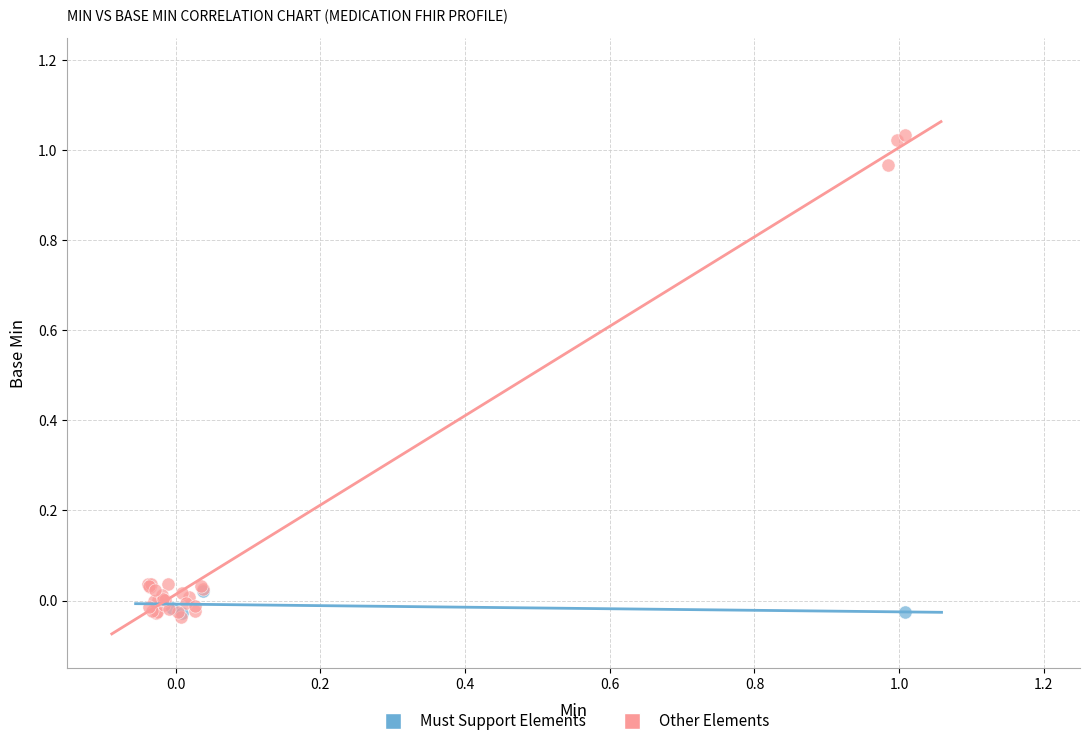

Which series reaches the maximum Y coordinate?

Other Elements